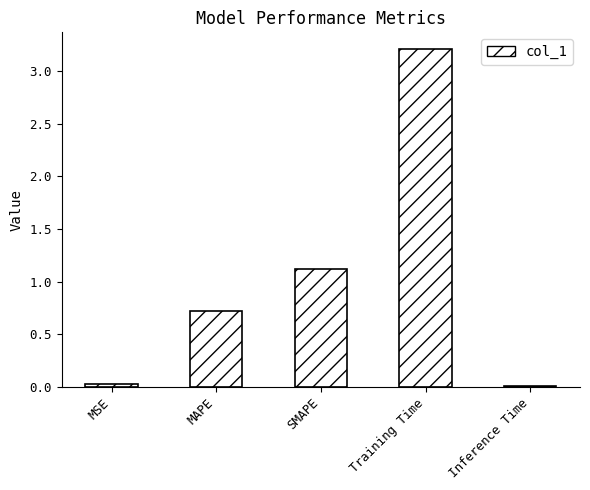

What is the change in value from MSE to Training Time?

+3.2